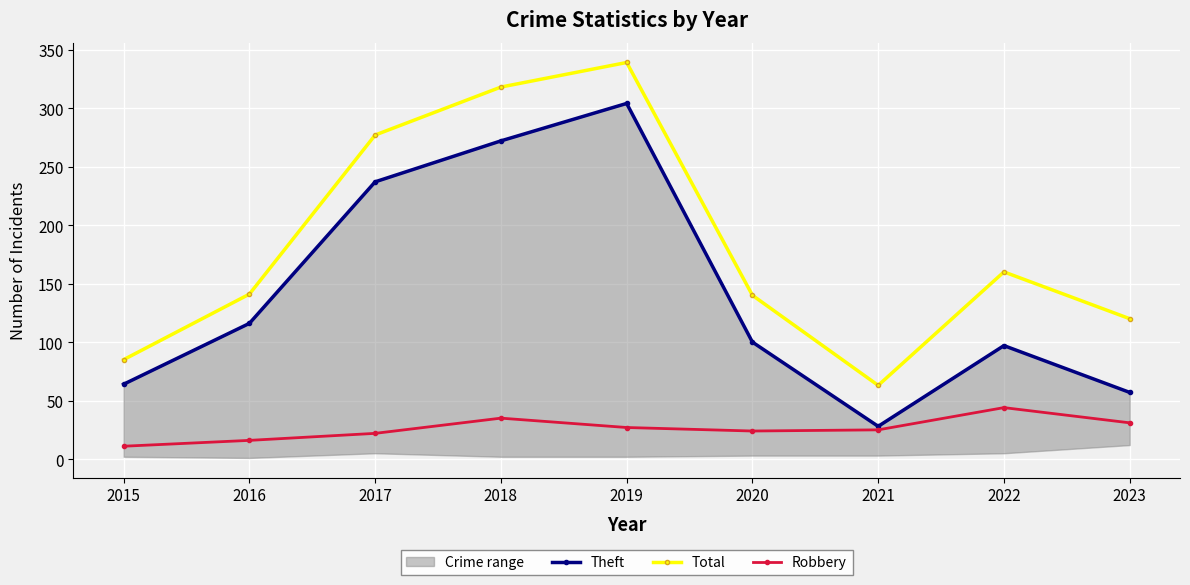

What is the maximum value shown in the chart?

339